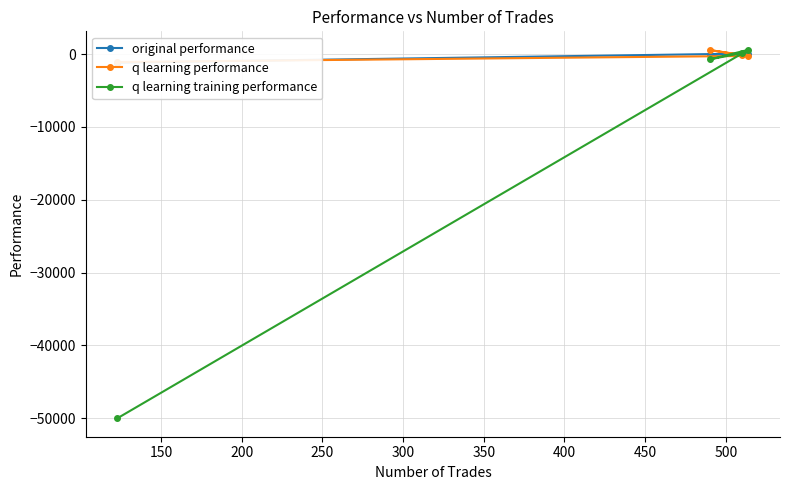

Is this an area chart (filled region under the line)?

No